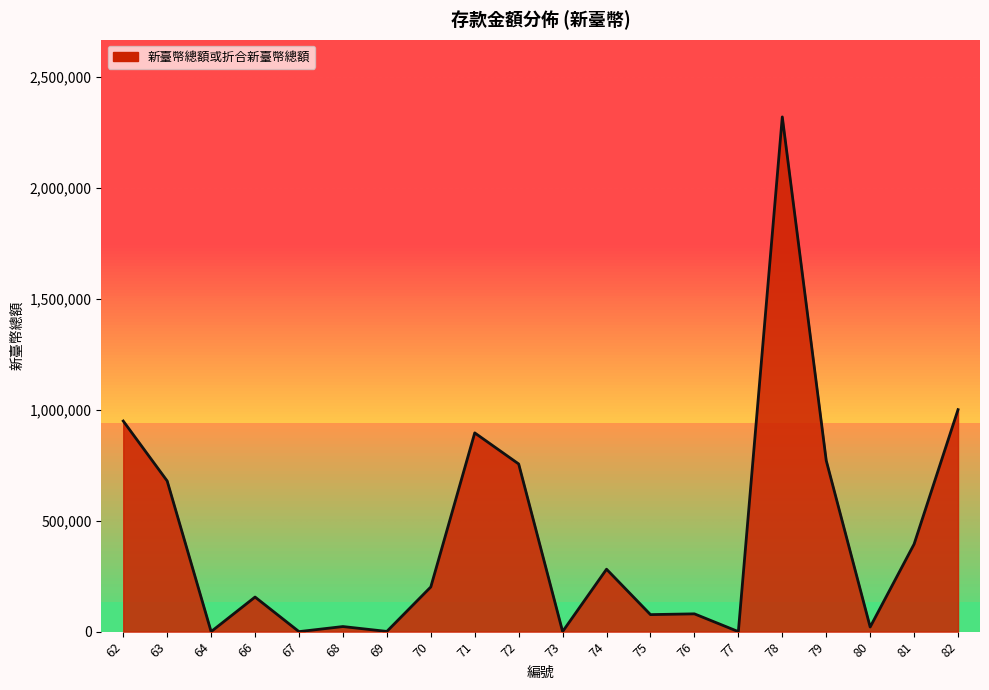

What is the sum of all values?

8601672